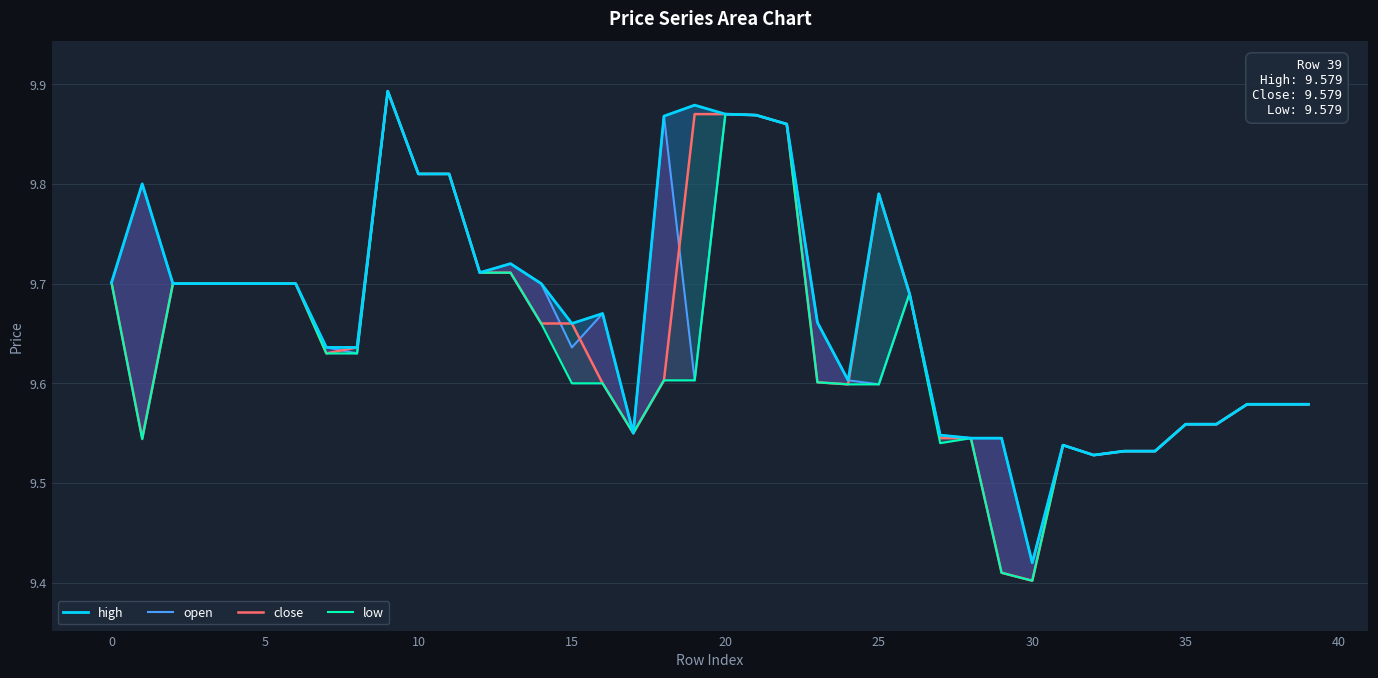

What is the minimum value for open?

9.4